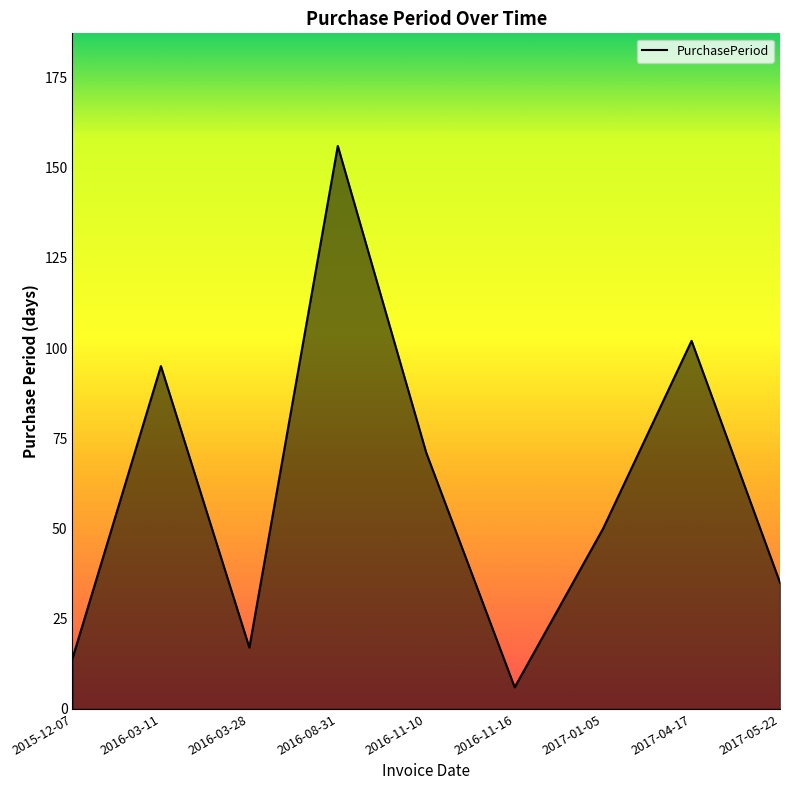

How many interior local peaks (higher than both neighbors) does the data have?

3